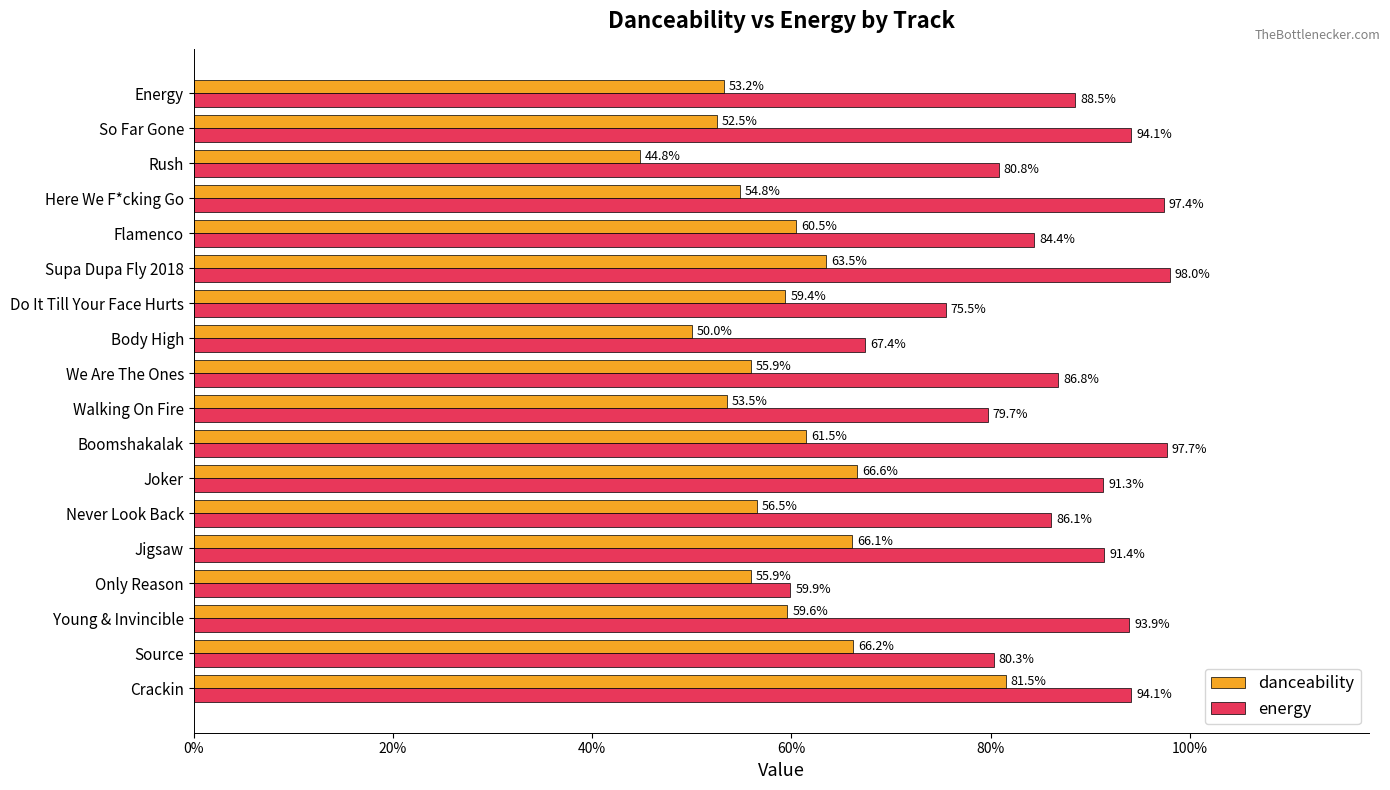

Which series has the largest range (max minus min)?

energy